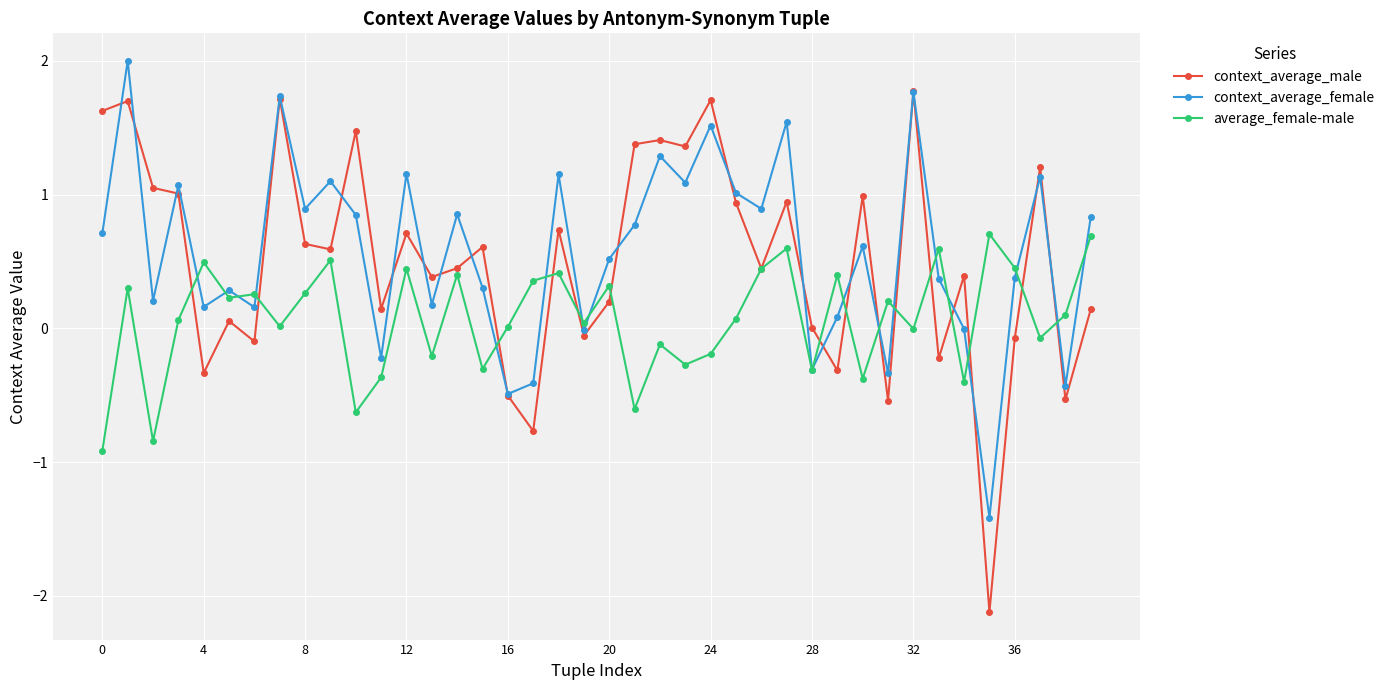

Which series has the widest spread of values?

context_average_male